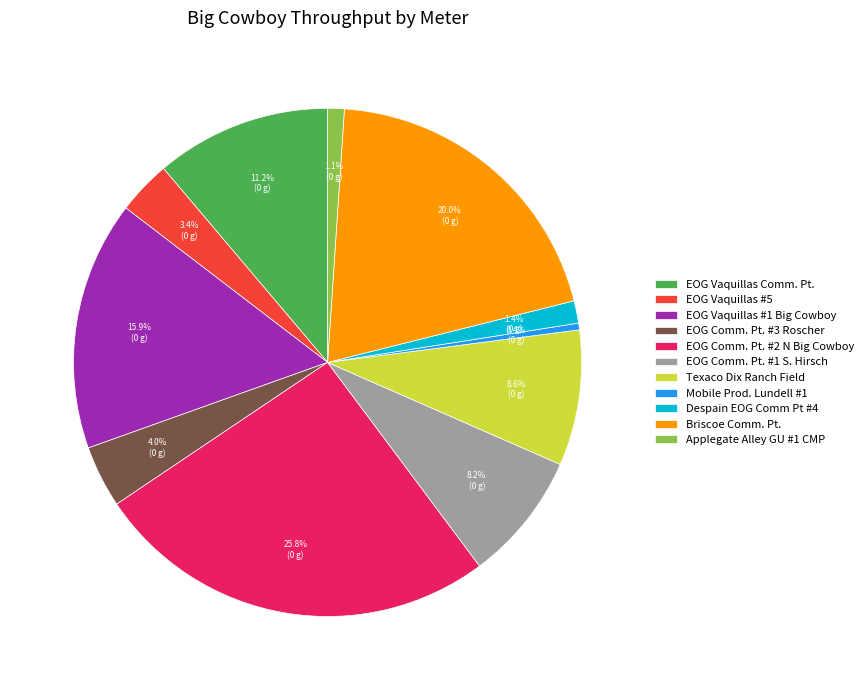

Which category has the smallest portion of the pie?

Mobile Prod. Lundell #1